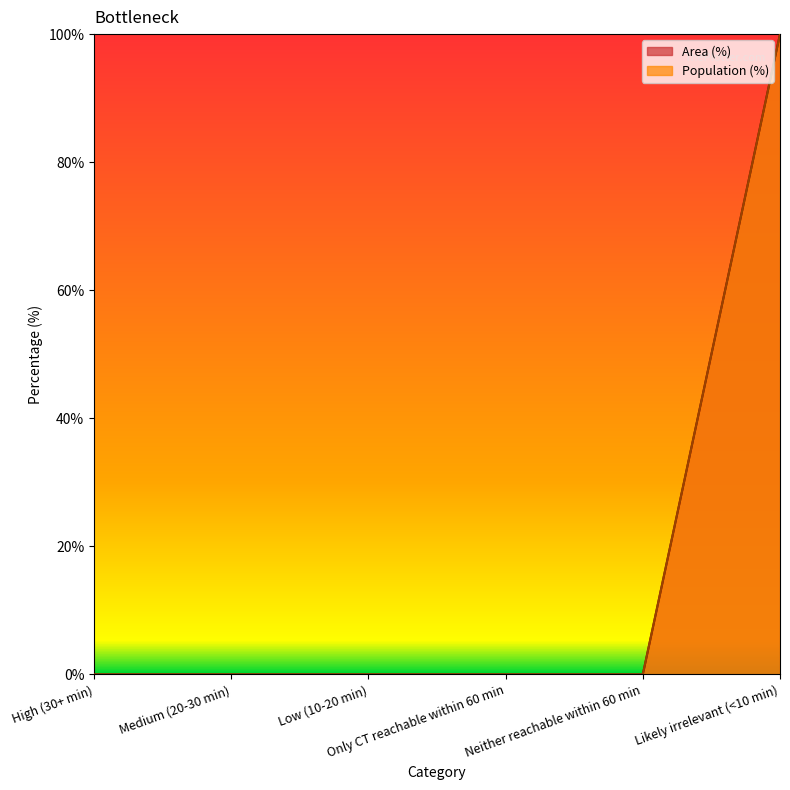

What is the label of the 2nd point from the right?

Neither reachable within 60 min